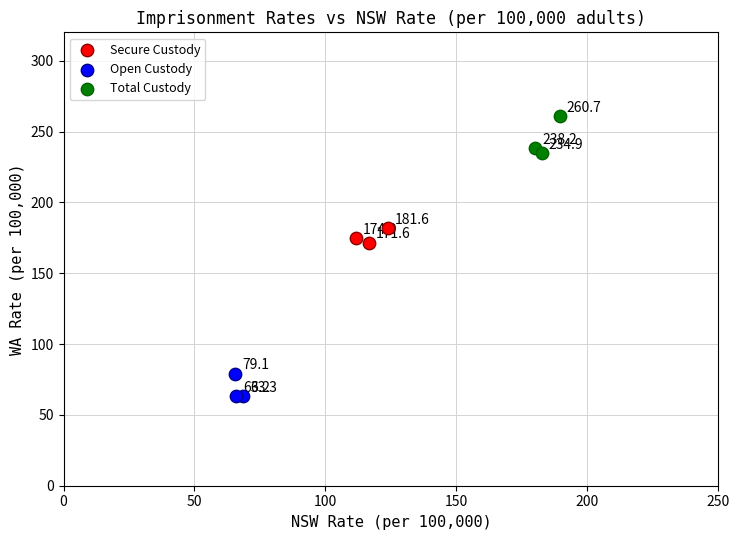

Which series contains the highest Y value?

Total Custody